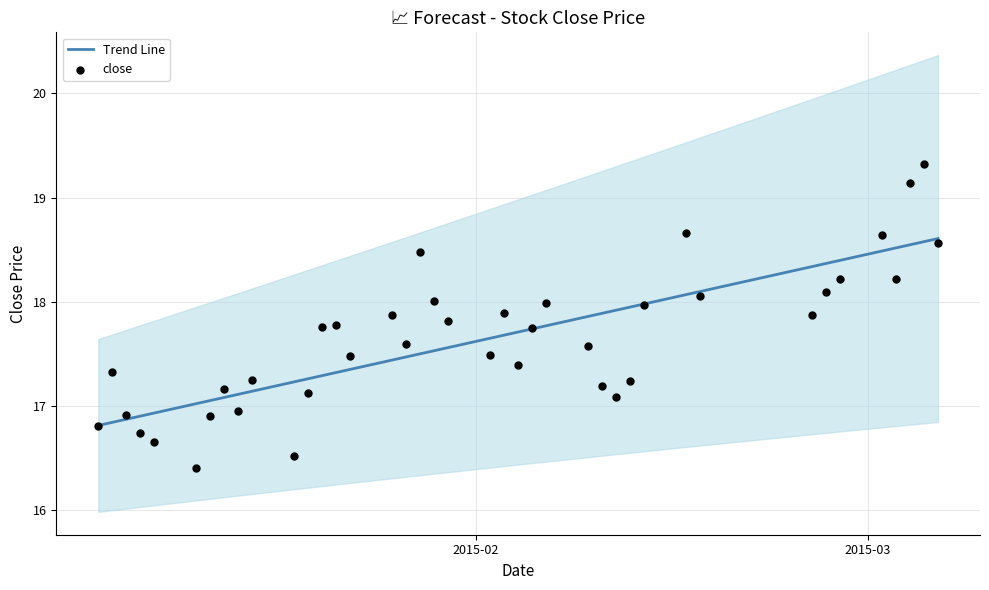

What are all the series names shown in the legend?

Trend Line, close